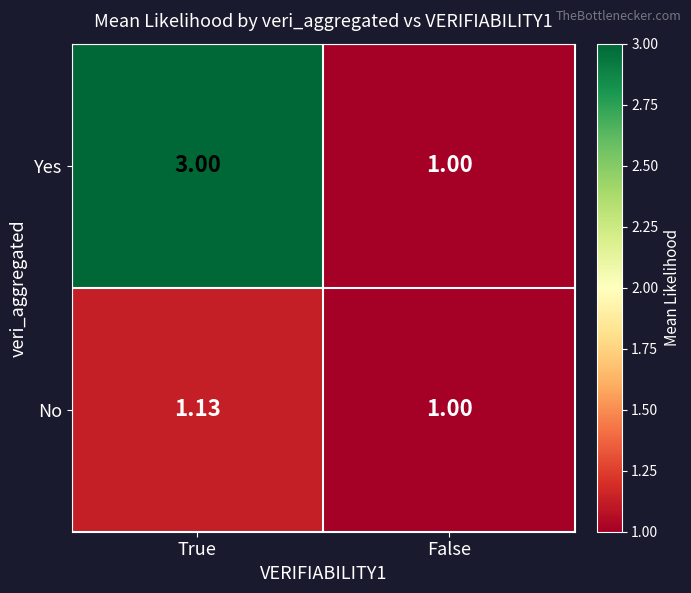

Which category has the lowest value across all series?

False